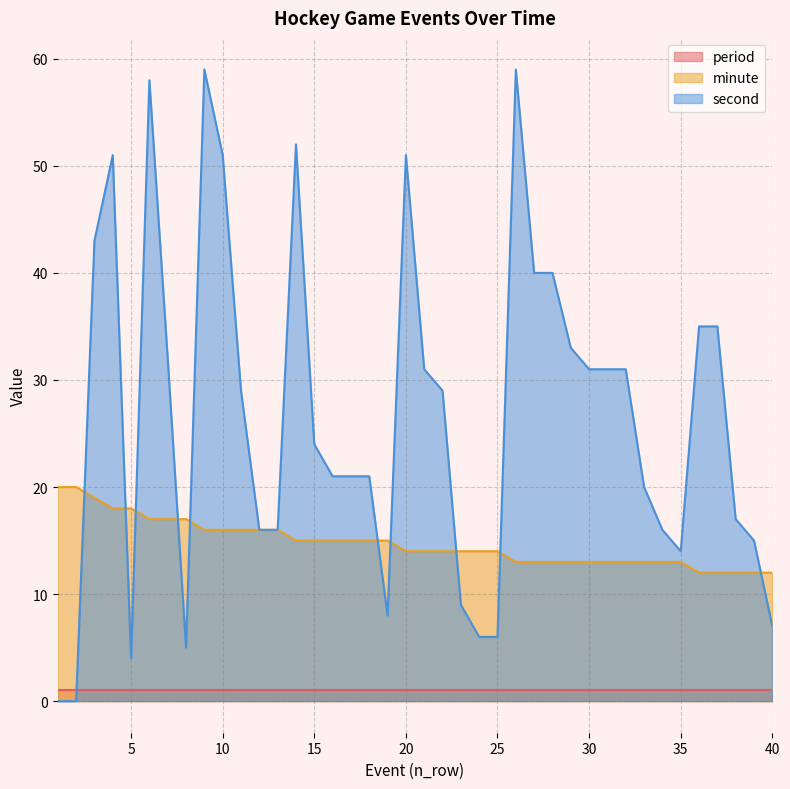

The value of second at 16 is 27. True or false?

False